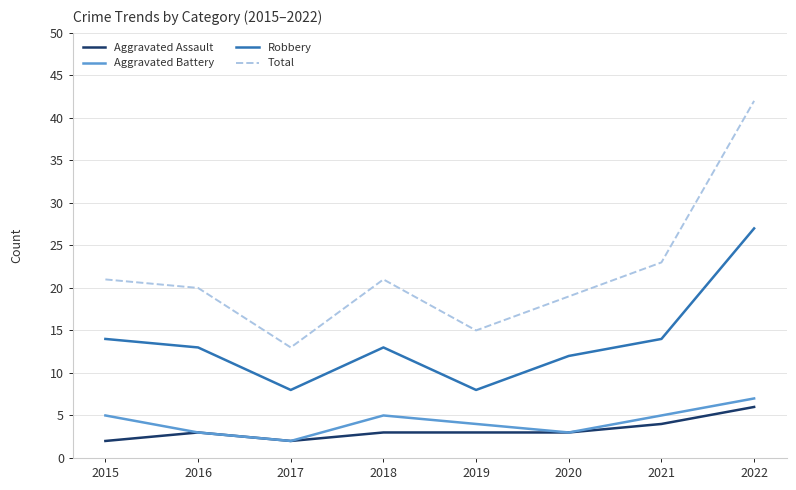

Reading left to right, transcribe all the data shown in this chart.

Aggravated Assault: 2015=2	2016=3	2017=2	2018=3	2019=3	2020=3	2021=4	2022=6
Aggravated Battery: 2015=5	2016=3	2017=2	2018=5	2019=4	2020=3	2021=5	2022=7
Robbery: 2015=14	2016=13	2017=8	2018=13	2019=8	2020=12	2021=14	2022=27
Total: 2015=21	2016=20	2017=13	2018=21	2019=15	2020=19	2021=23	2022=42